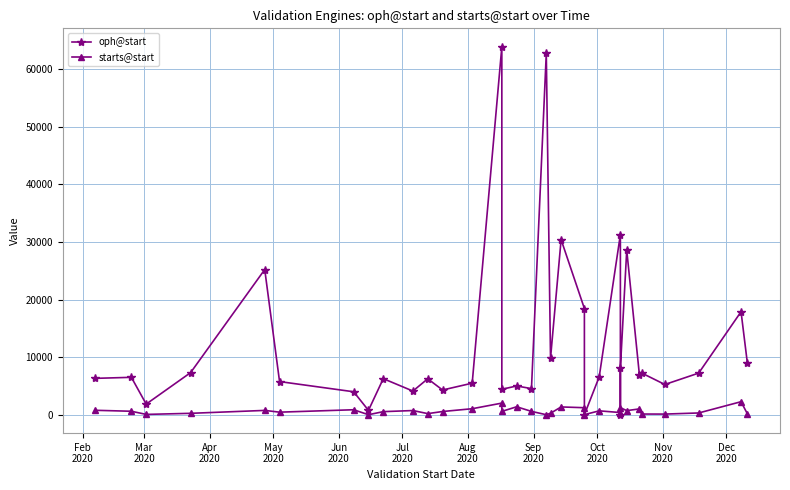

How many data points in oph@start are above 6494?

16